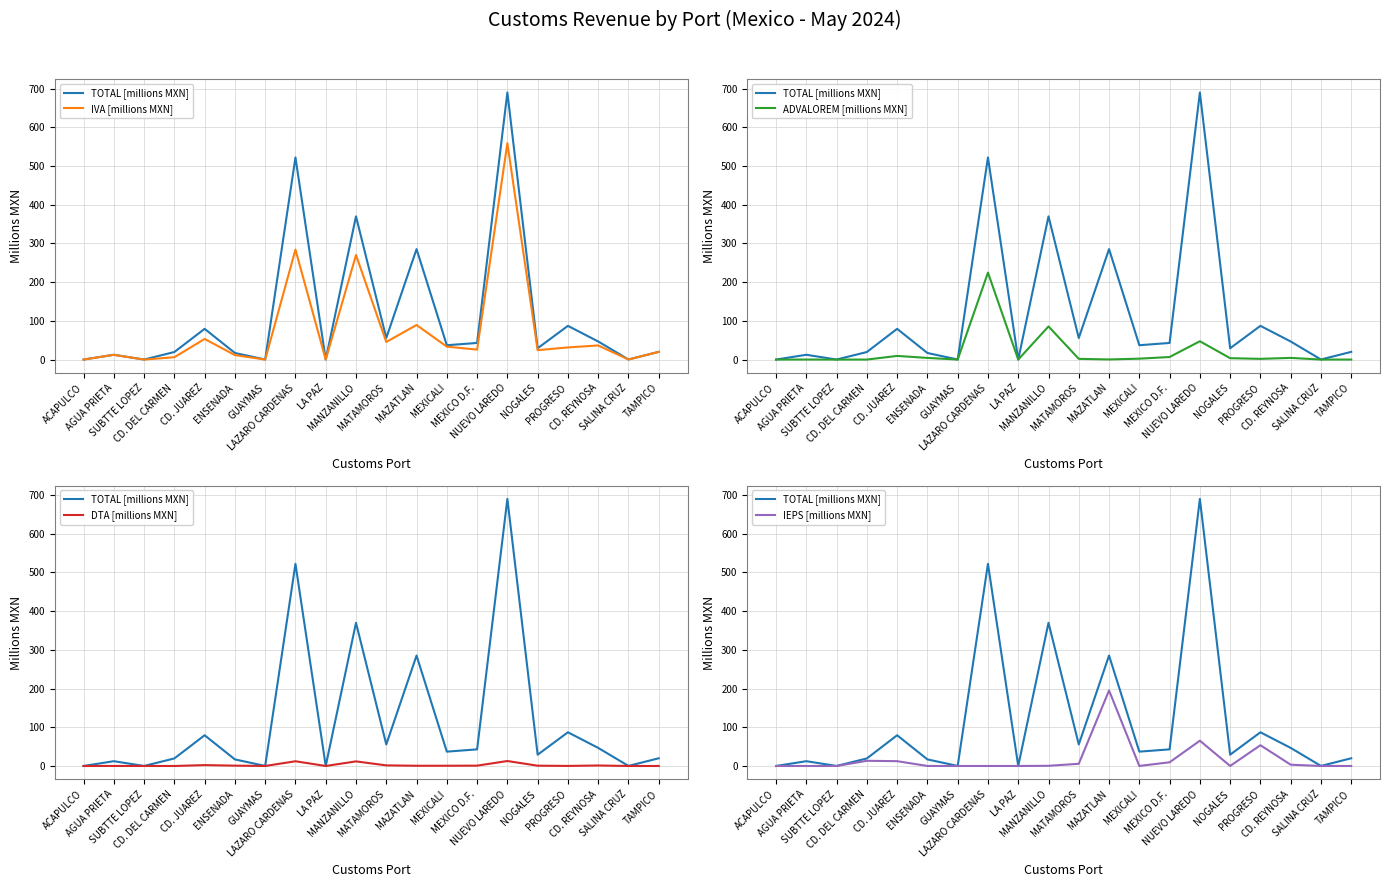

True or false: TOTAL [millions MXN] and IVA [millions MXN] cross at least once.

False